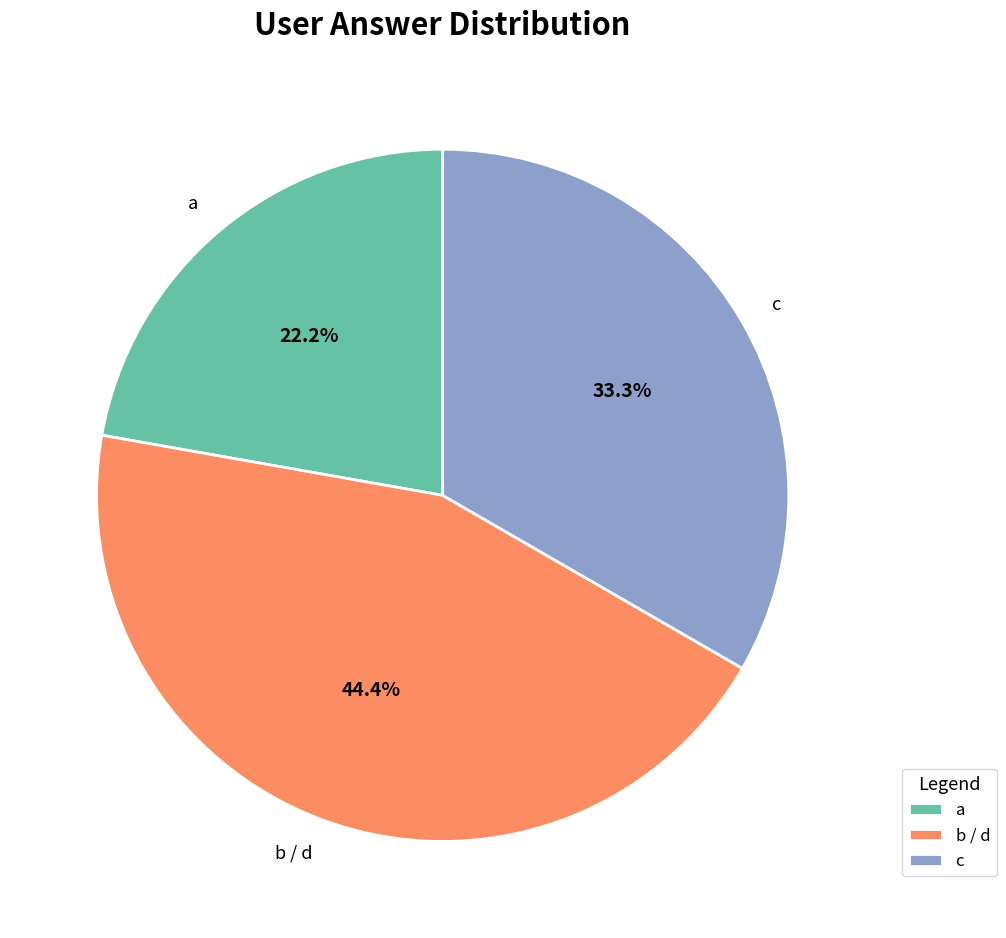

Is the sum of c and b / d greater than half?

Yes